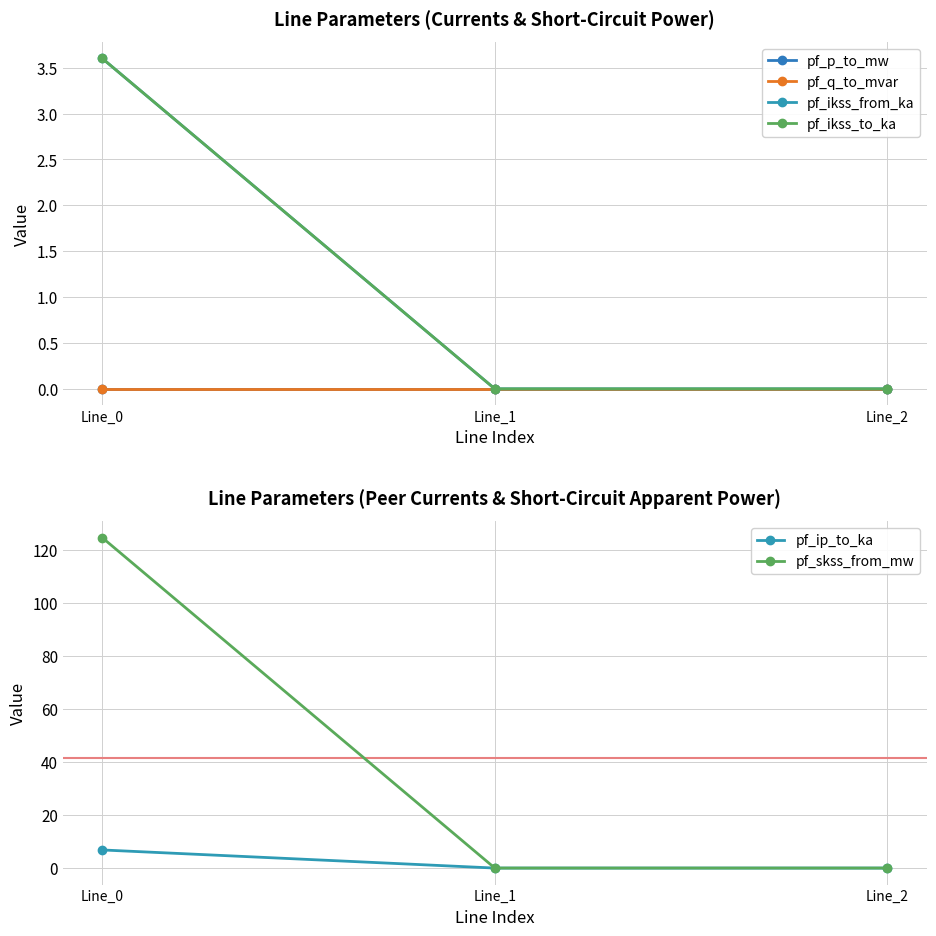

Is it true that pf_ikss_from_ka equals 0.0 at Line_2?

True